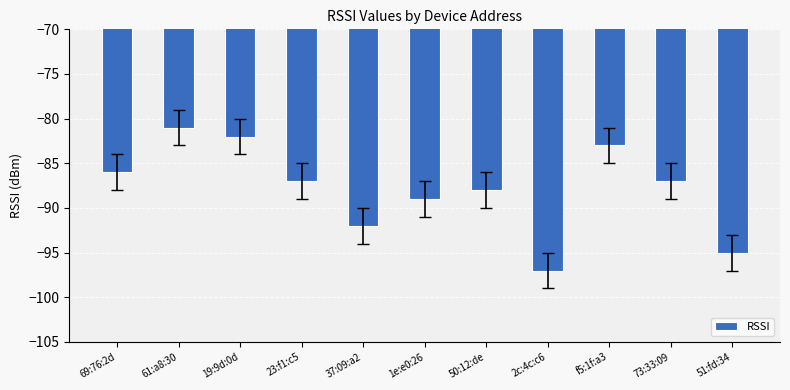

What is the label of the 1st bar from the right?

51:fd:34